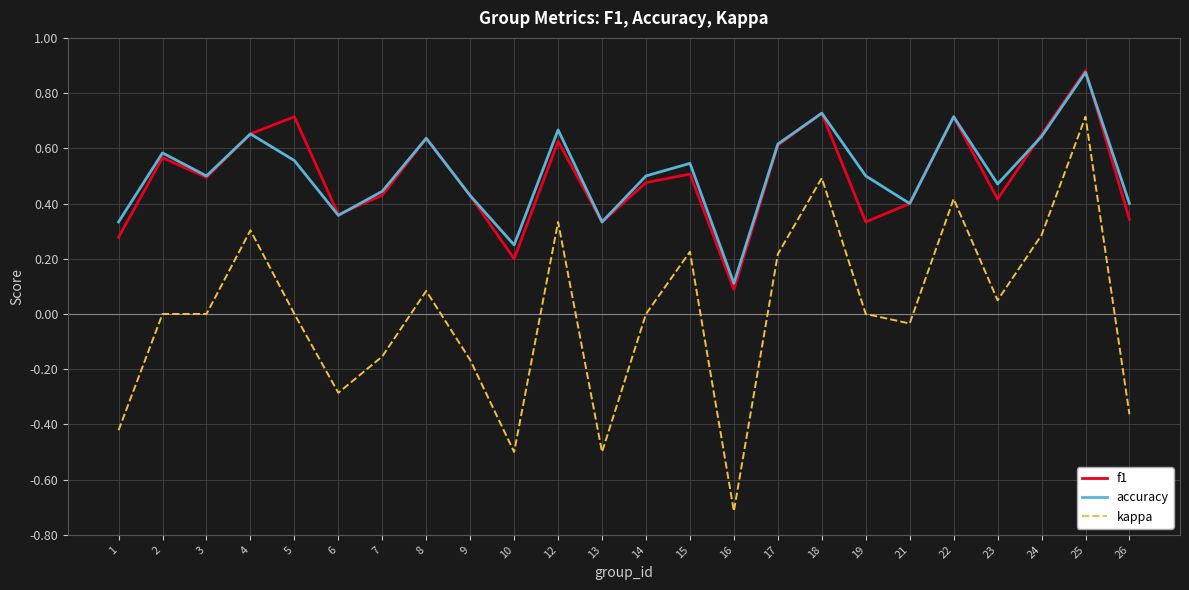

True or false: kappa and accuracy cross at least once.

False